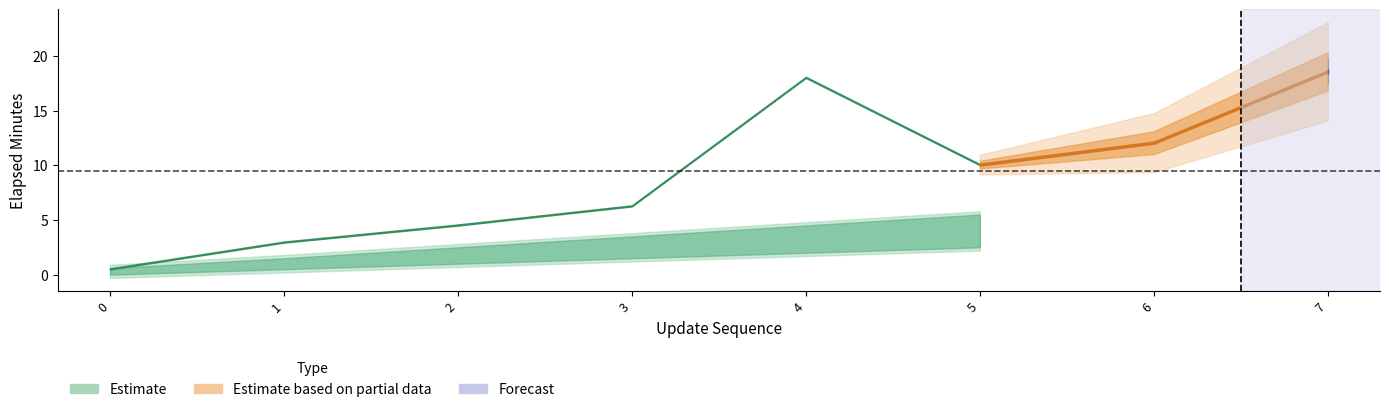

How many lines are shown in the chart?

2